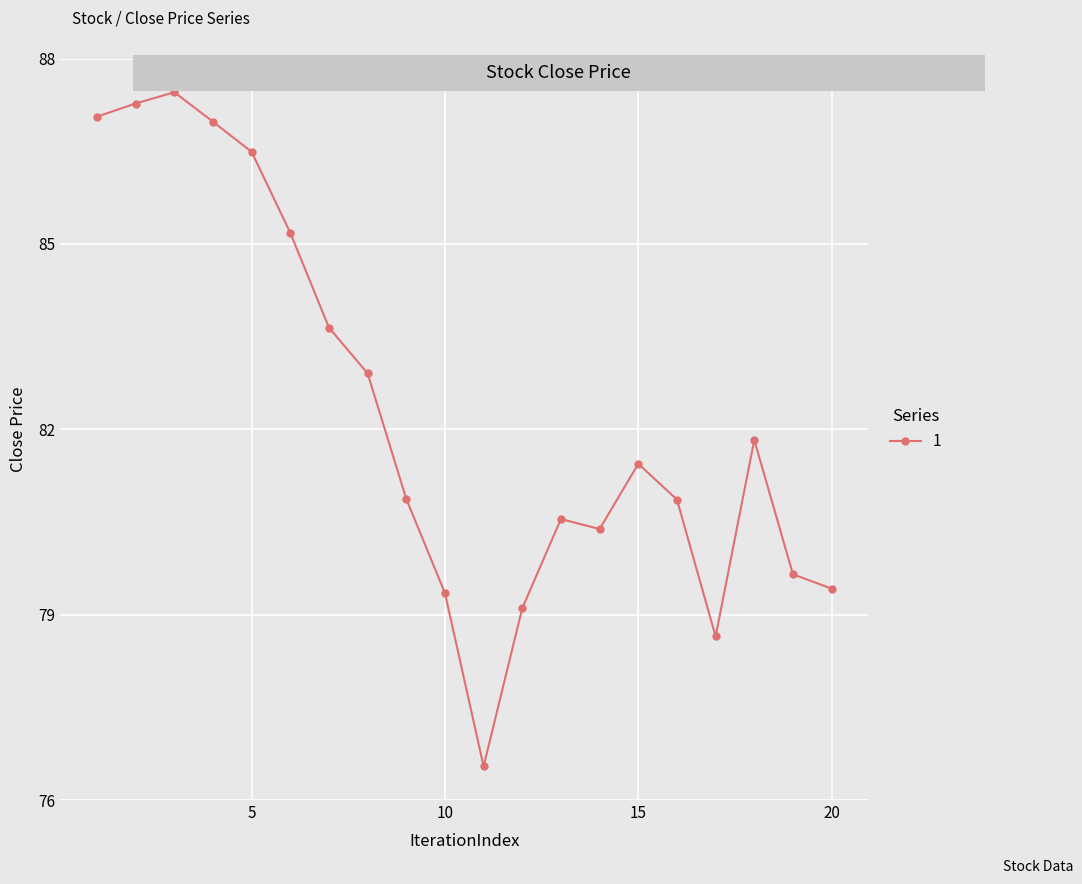

Is this an area chart (filled region under the line)?

No